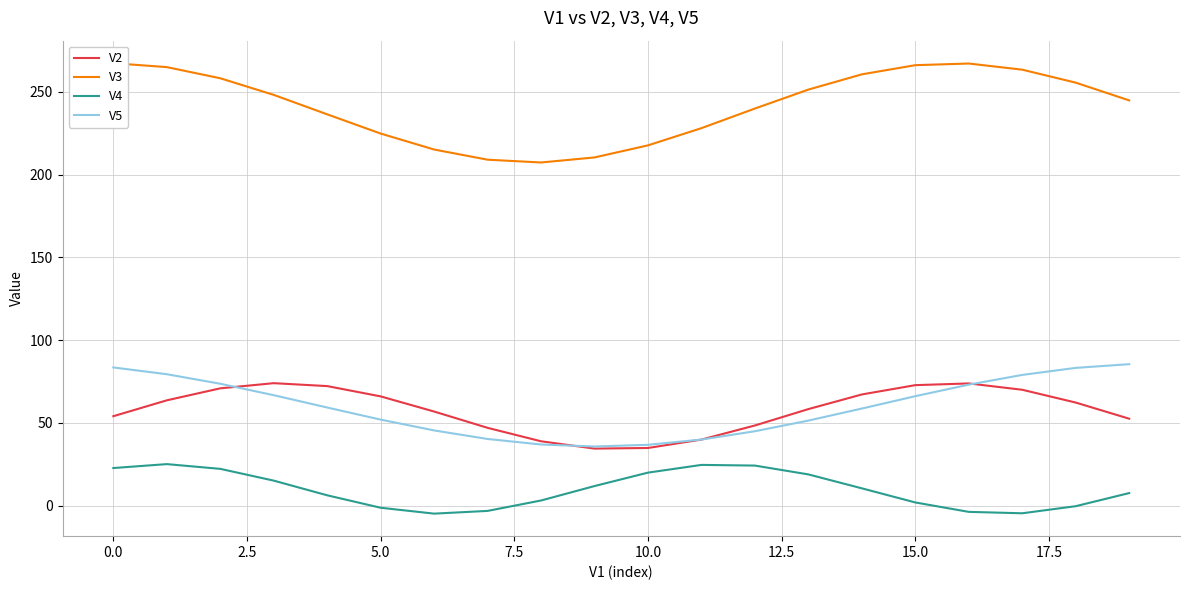

True or false: V2 has a value of 47.6 at 10.0.

False